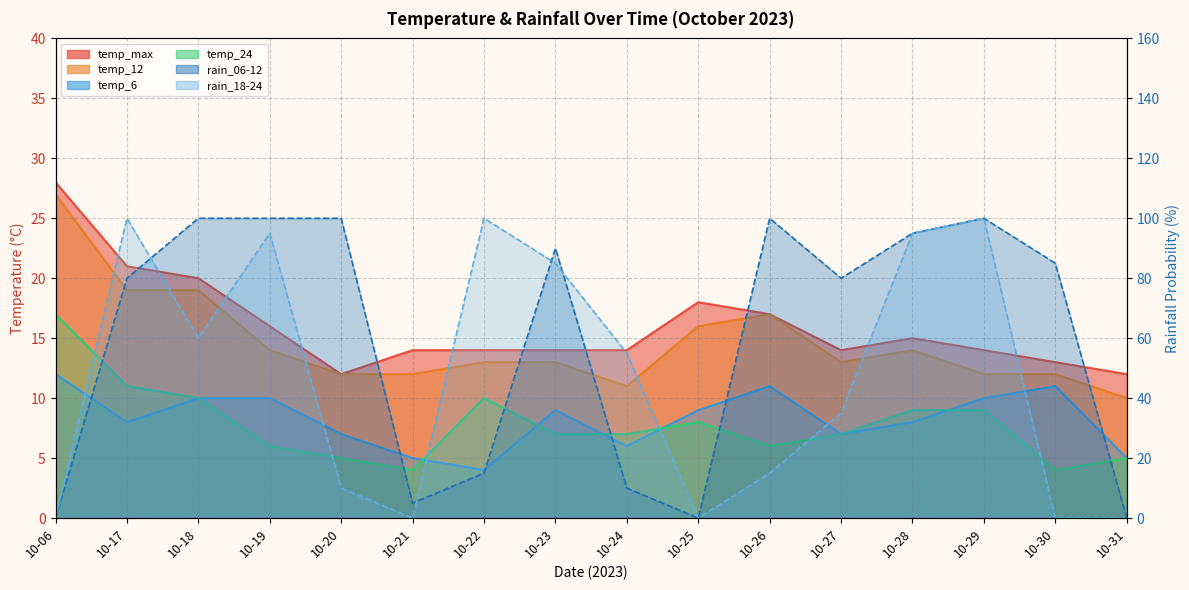

Between 10-28 and 10-24, which is larger?

10-28